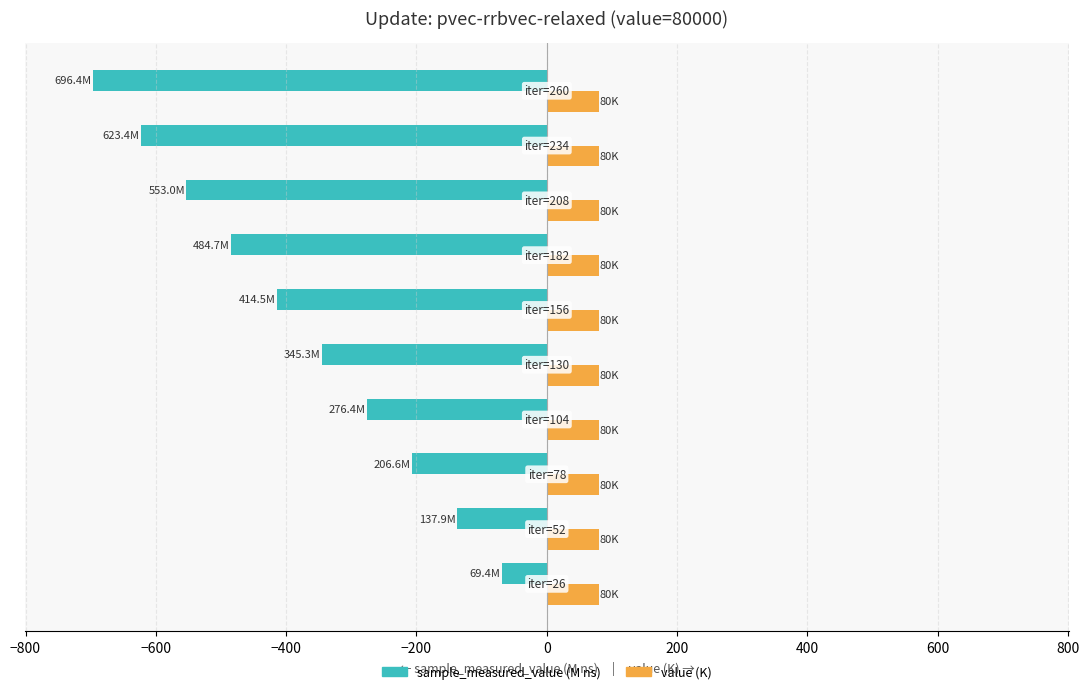

At how many categories does at least one series exceed 51?

10